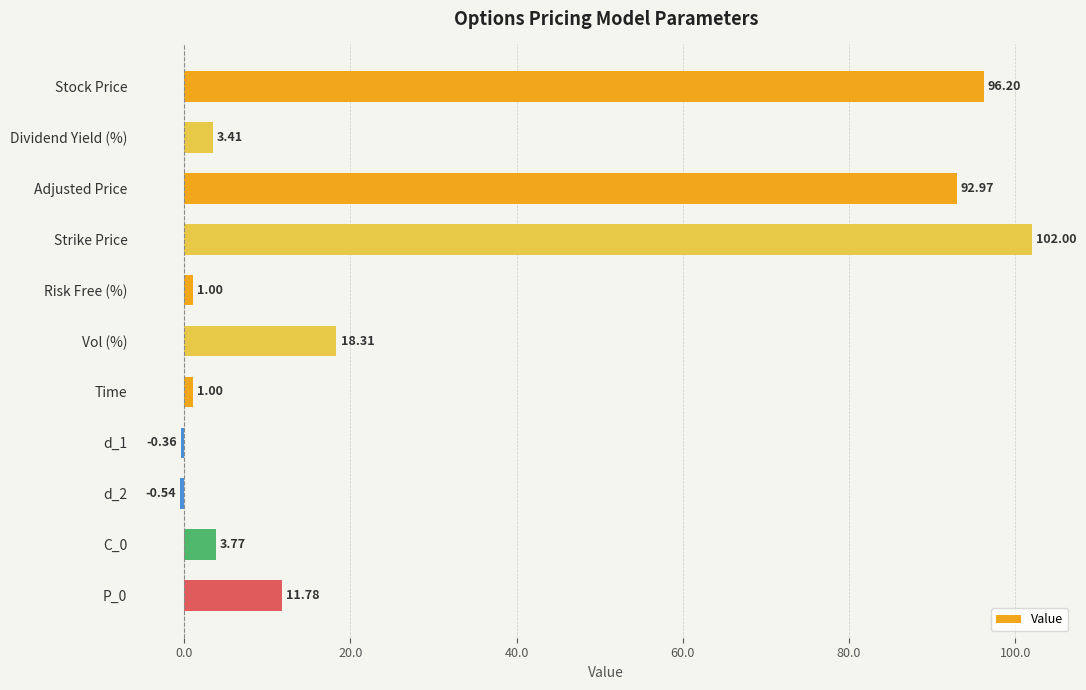

What is the sum of all values?

329.5